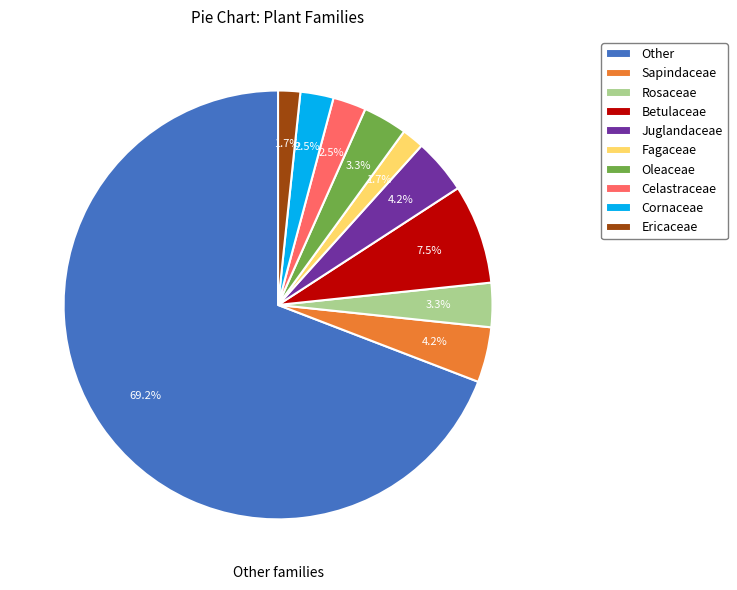

Which slice is the largest?

Other